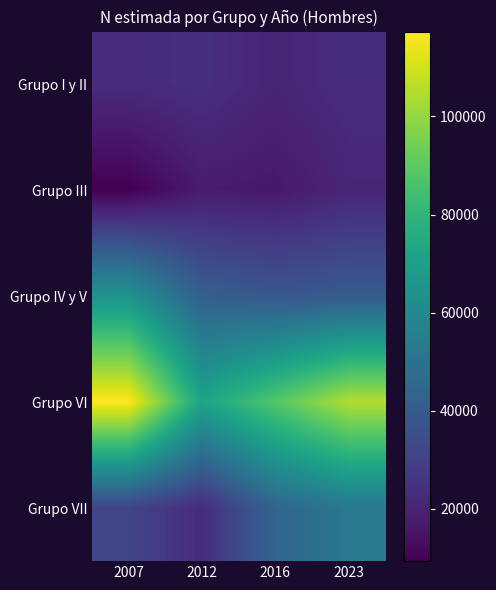

Reading left to right, list all the values displayed in this chart.

Grupo I y II: 2007=22979	2012=24091	2016=20419	2023=23288
Grupo III: 2007=9292	2012=17444	2016=16488	2023=20897
Grupo IV y V: 2007=64640	2012=42129	2016=38455	2023=39933
Grupo VI: 2007=117323	2012=72113	2016=88641	2023=104751
Grupo VII: 2007=31679	2012=22664	2016=44437	2023=52616